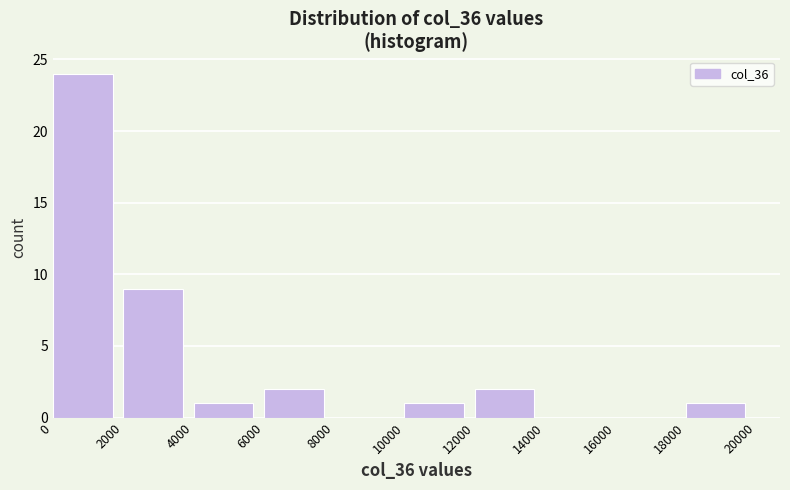

What is the height of the bar covering 10000 to 12000 on the x-axis? The values are not printed on the chart, so give them approximately, as read against the axis.

1